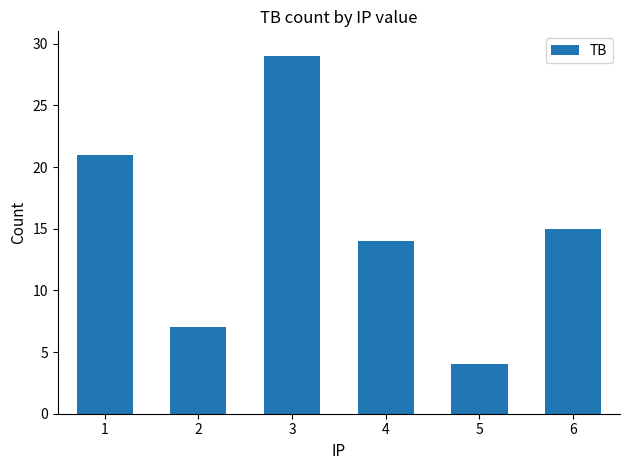

Reading left to right, what are all the values shown in this chart?

21	7	29	14	4	15